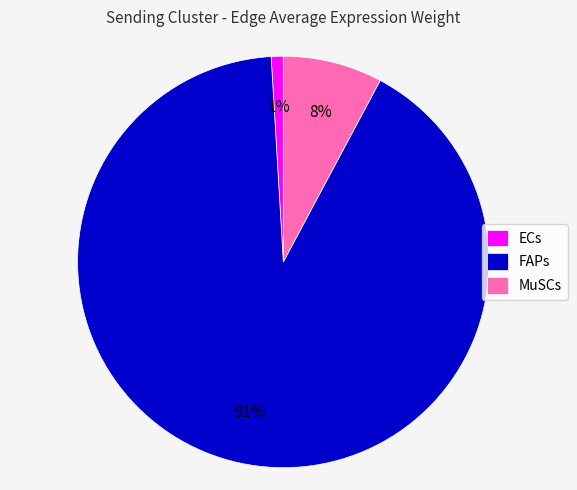

How many slices are in this pie chart?

3